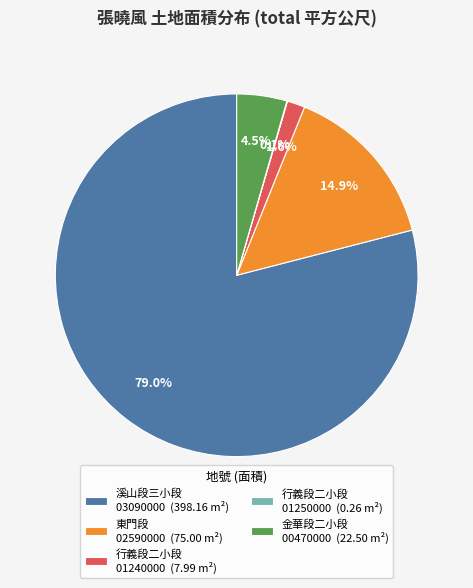

Combined, do 金華段二小段 00470000 (22.50 m²) and 東門段 02590000 (75.00 m²) account for over 50%?

No